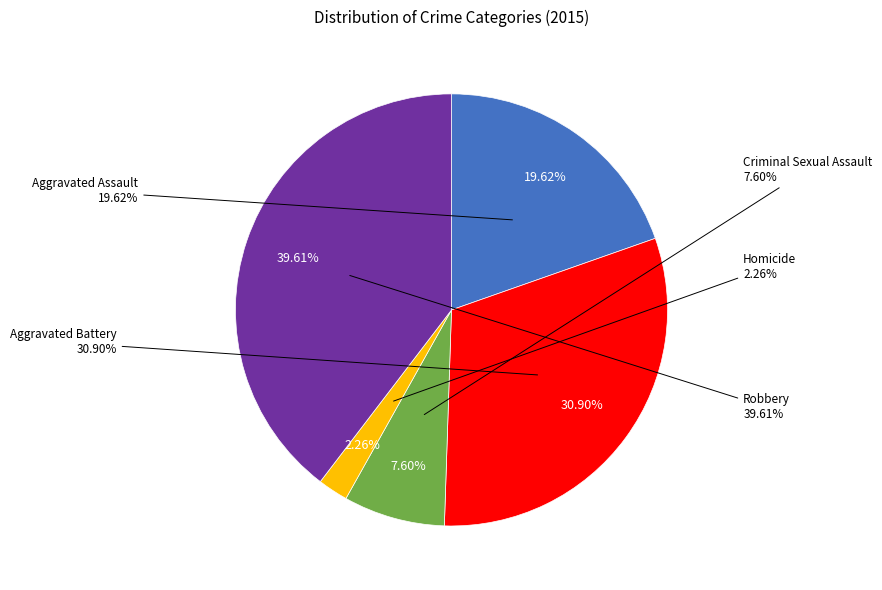

To the nearest percent, what is the combined percentage of Aggravated Assault and Homicide?

22%